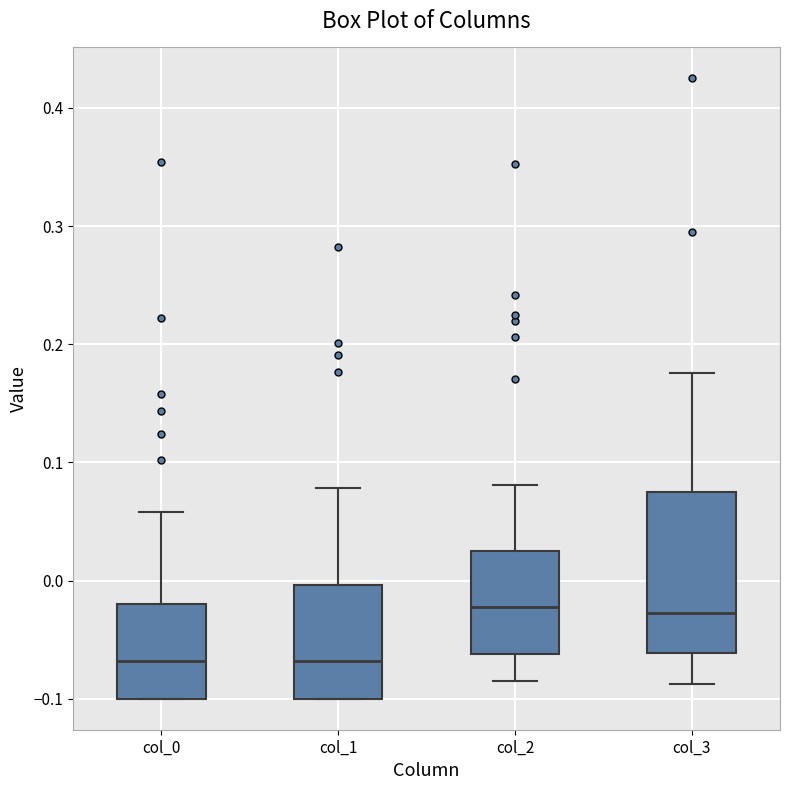

Where is the lower edge of the box for col_0 on the y-axis? The values are not printed on the chart, so give them approximately, as read against the axis.

-0.10